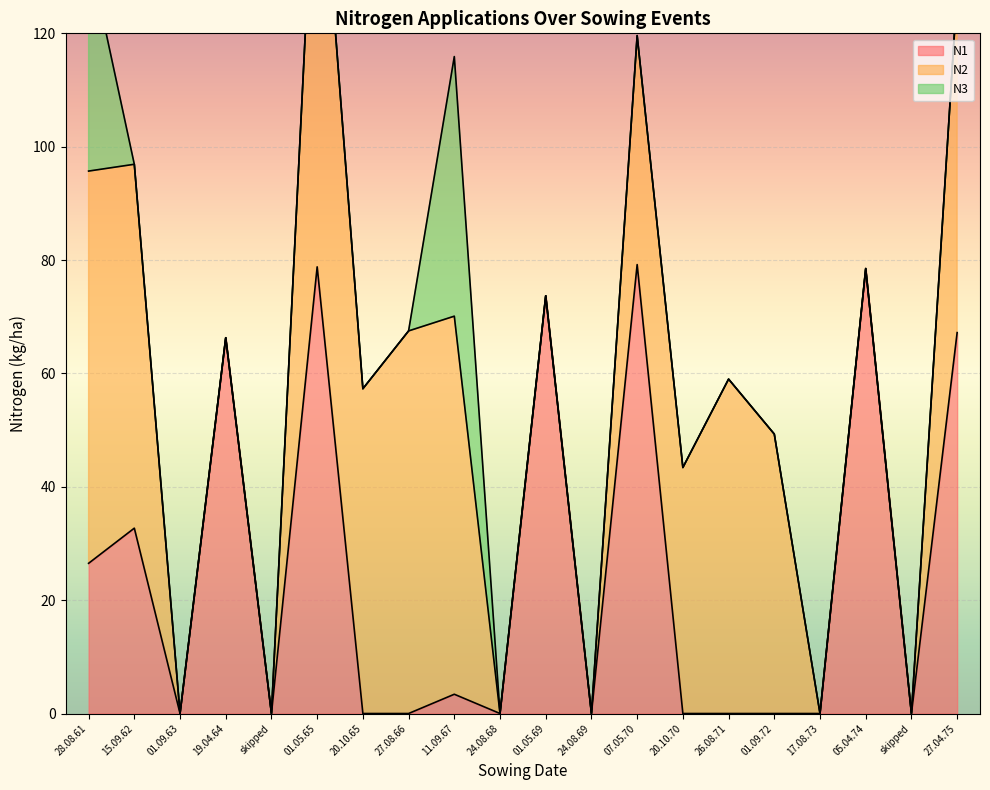

Where does the N2 series first go above 43?

28.08.61